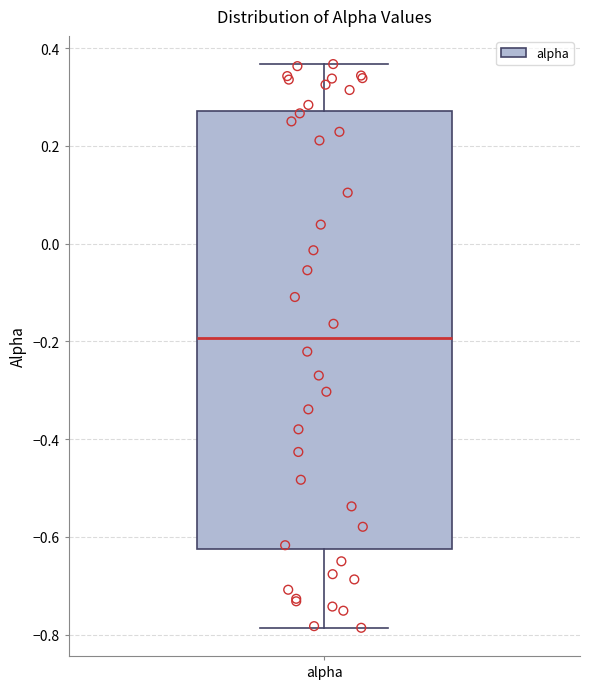

Read this box plot against the y-axis: the position of the median line, the range covered by the box, and the ends of both whiskers. The values are not printed on the chart, so give them approximately, as read against the axis.

median -0.20, box -0.62 to 0.28, whiskers -0.78 to 0.36